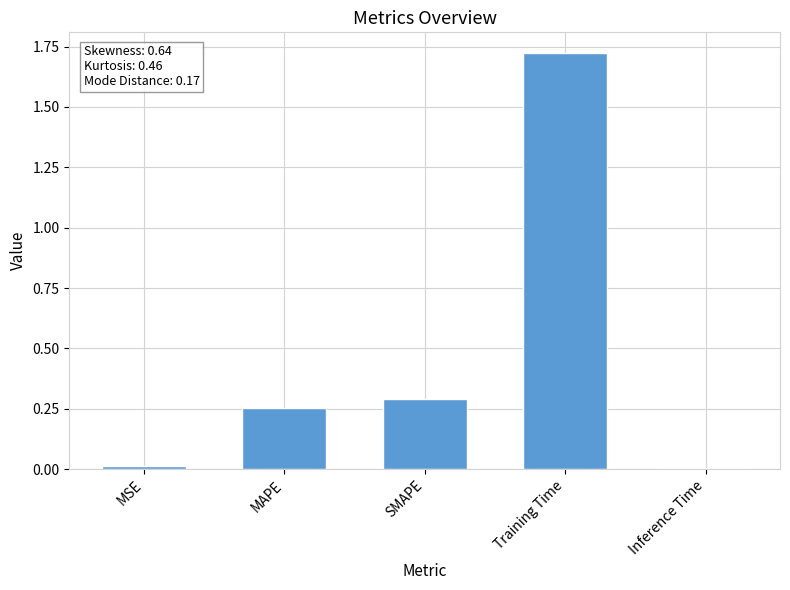

Which has a higher value, Inference Time or SMAPE?

SMAPE